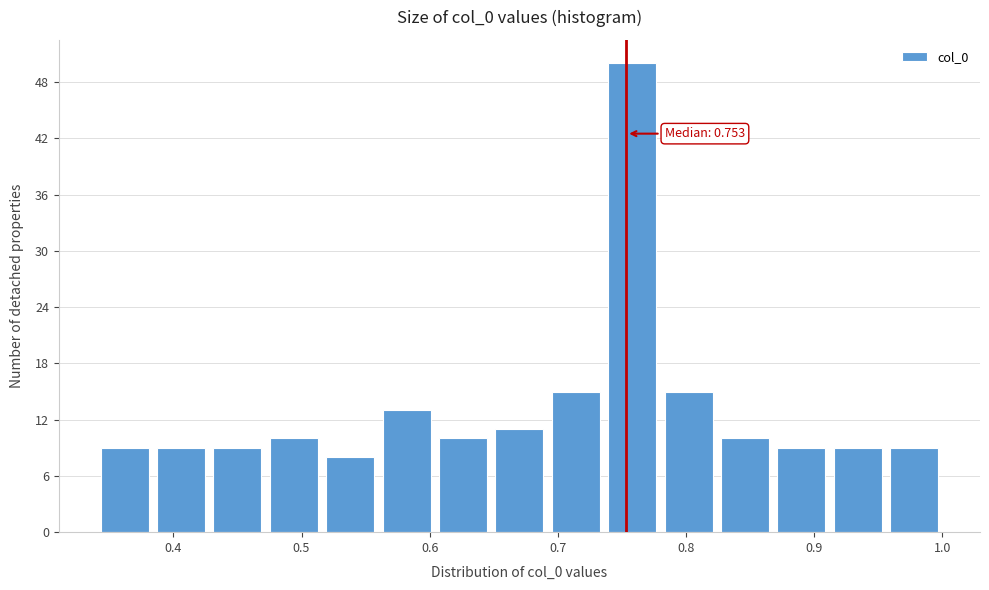

Over which range of the x-axis is the bar tallest?

0.736 to 0.780